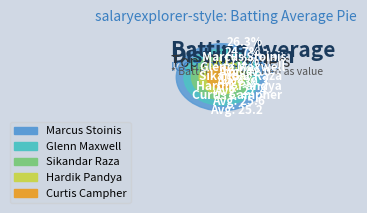

Is it true that Hardik Pandya is 28% of the pie?

False